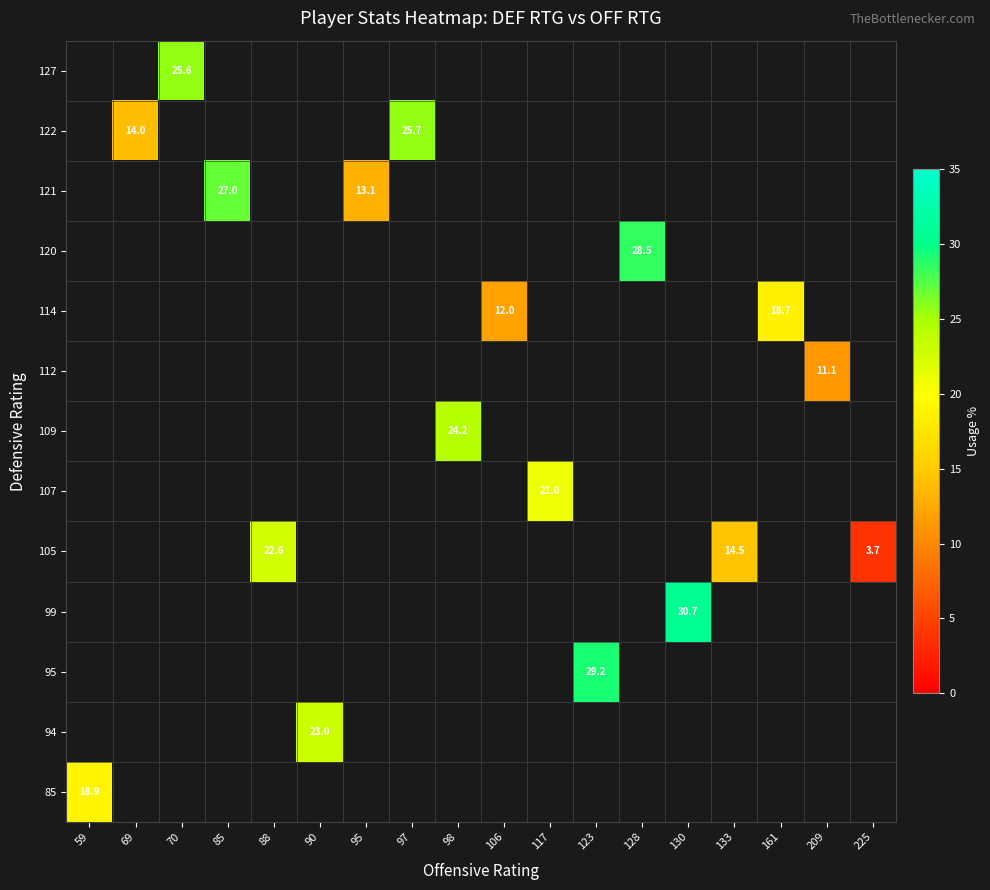

What is the smallest value displayed?

3.7